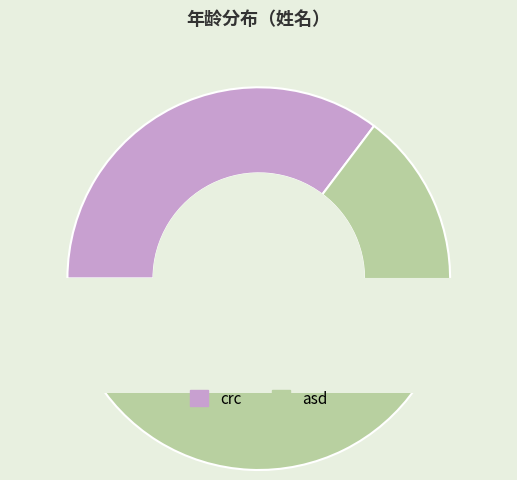

What percentage do asd and crc together represent?

100.0%